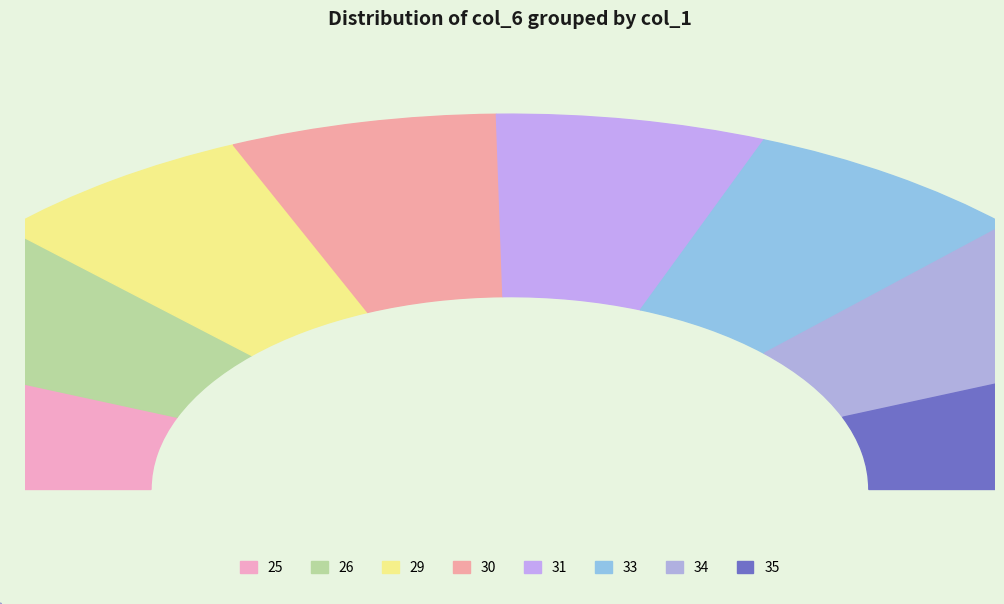

Is there any slice that represents more than half of the pie?

No